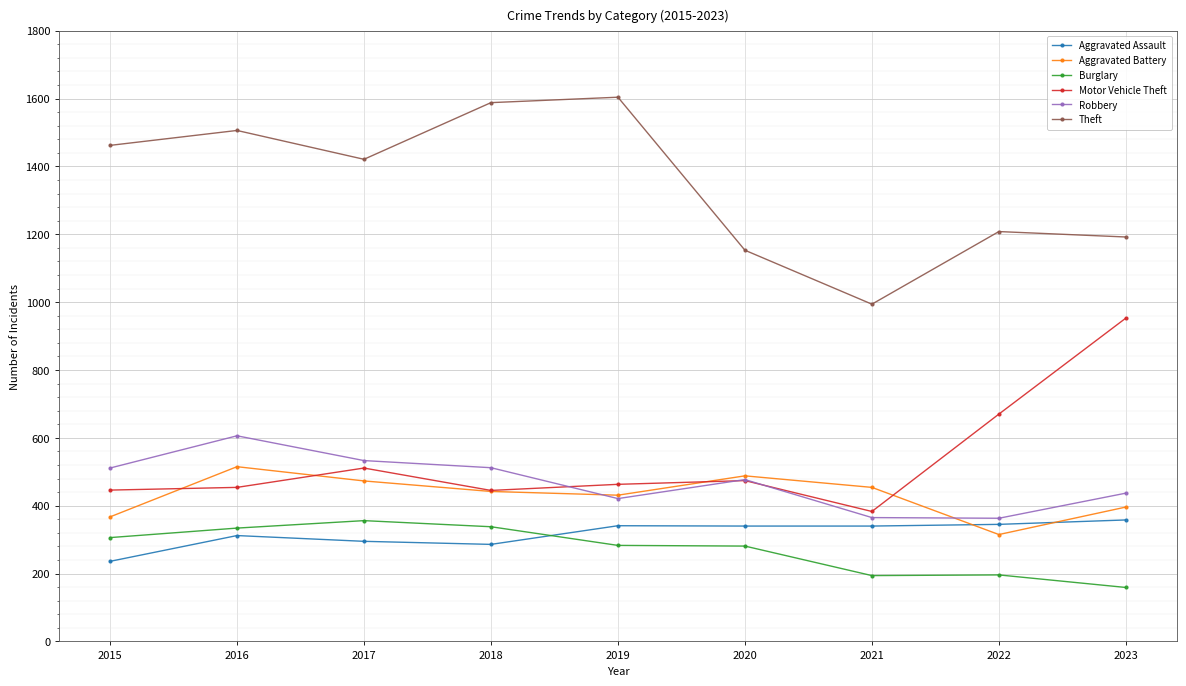

In Motor Vehicle Theft, how many points are lower than both neighbors (excluding endpoints)?

2